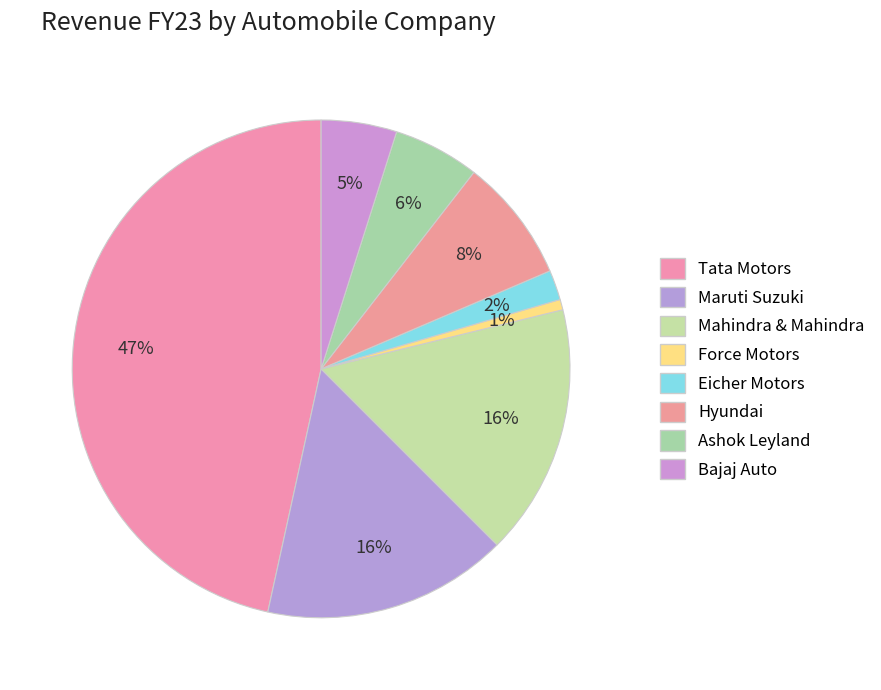

Count the number of slices in the pie.

8